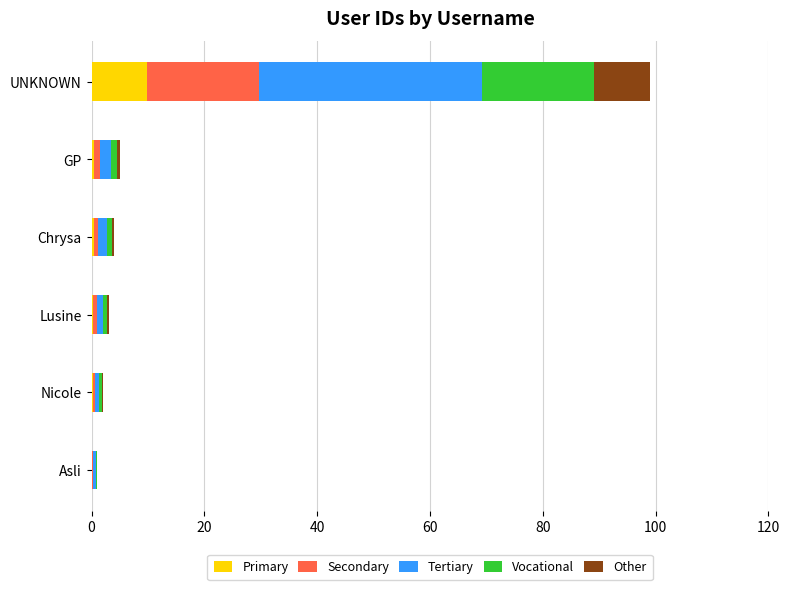

What is the approximate value of Primary at UNKNOWN?

9.9